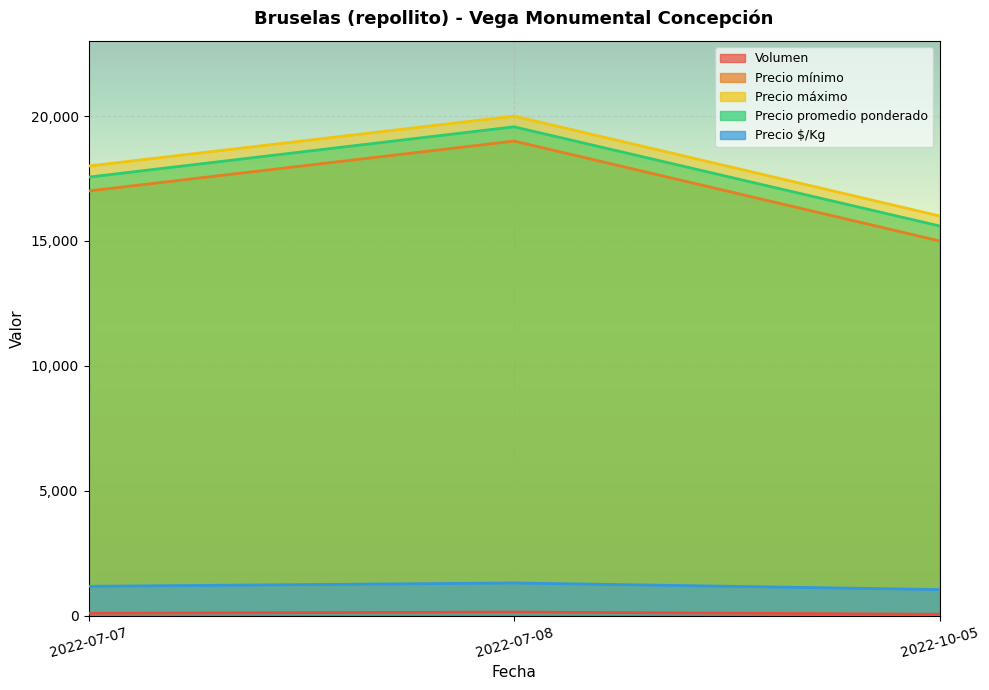

Is the value of Precio $/Kg at 2022-10-05 greater than the value of Precio máximo at 2022-10-05?

No